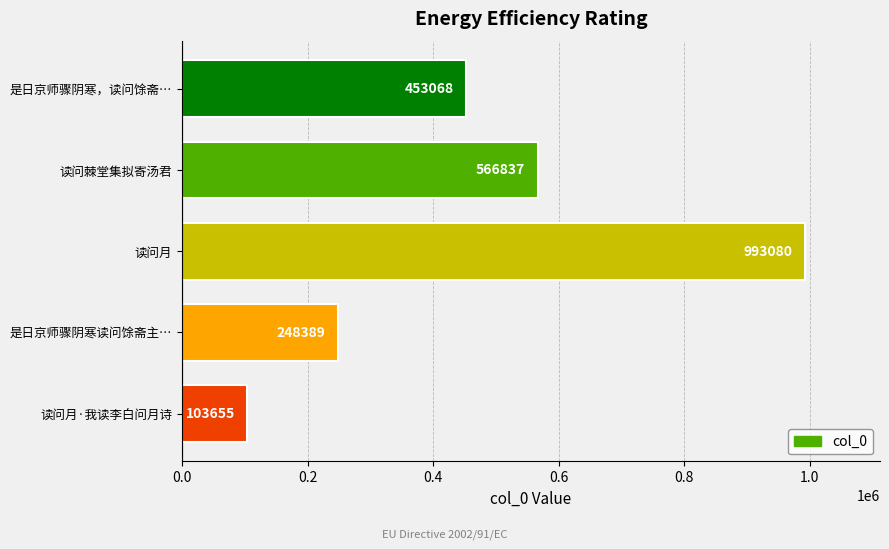

How many data points are less than 453068?

2